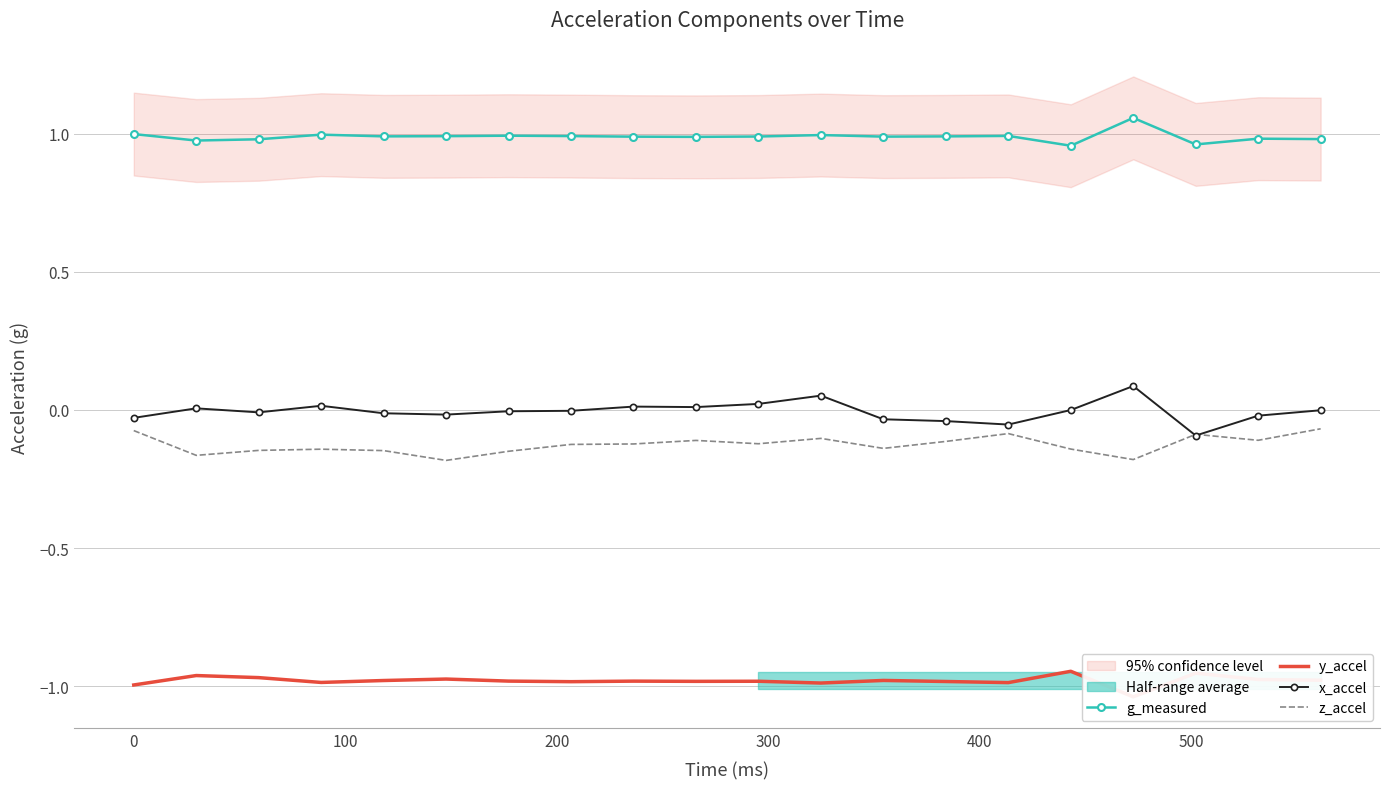

True or false: x_accel and g_measured cross at least once.

False